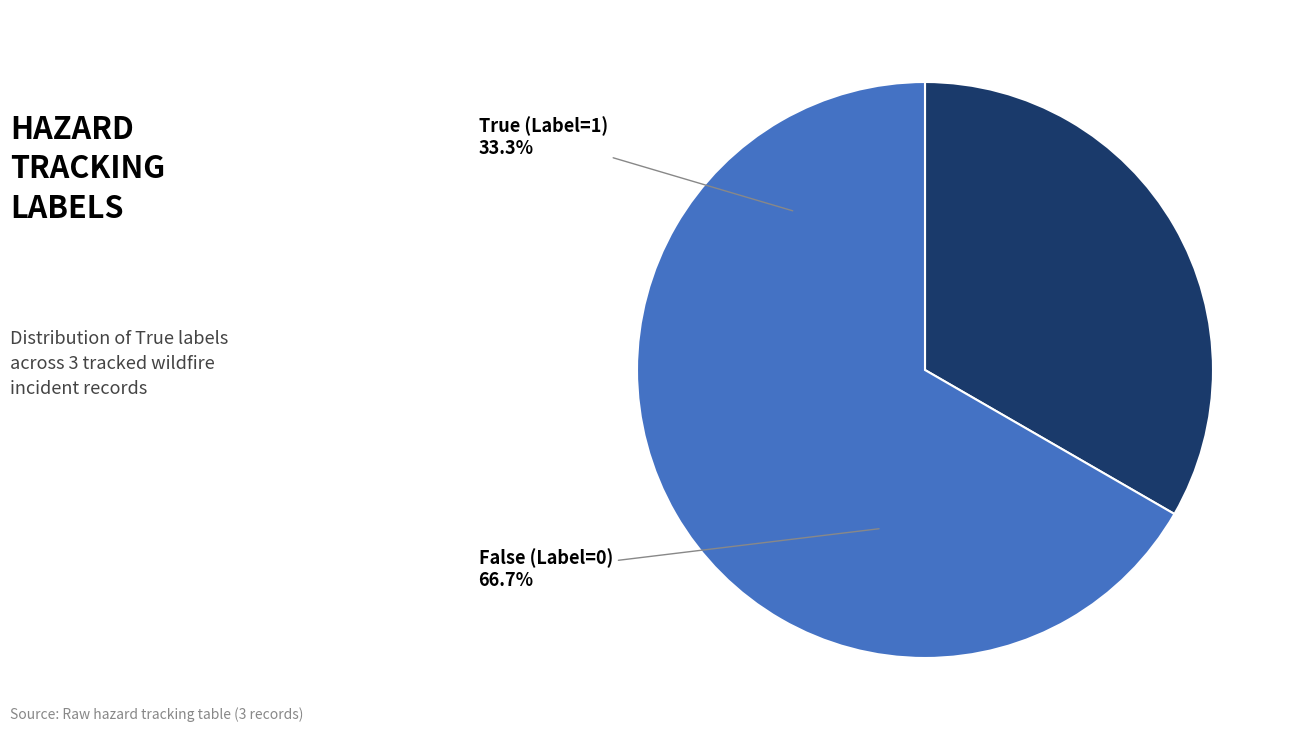

Does any single category account for the majority?

Yes